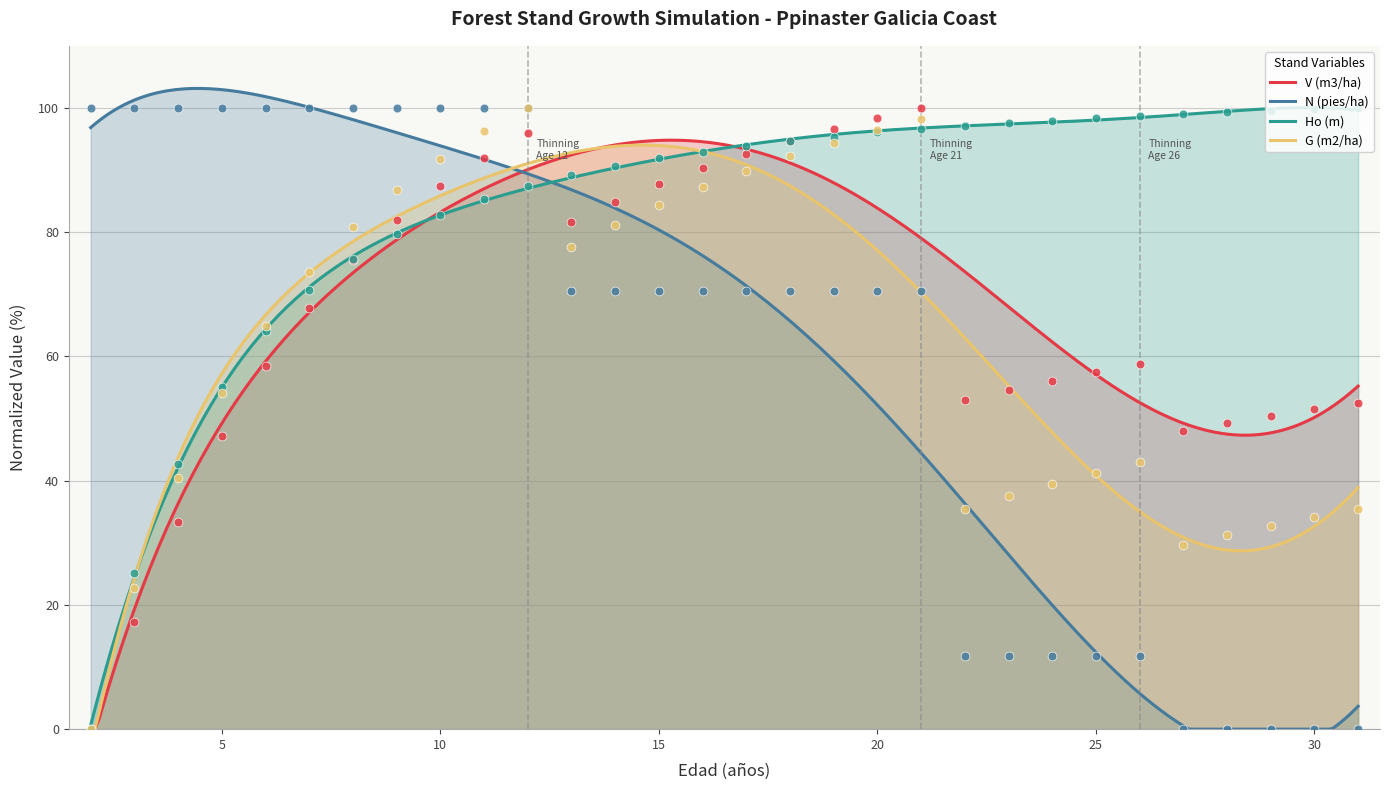

Which series has the largest total across all categories?

Ho (m)